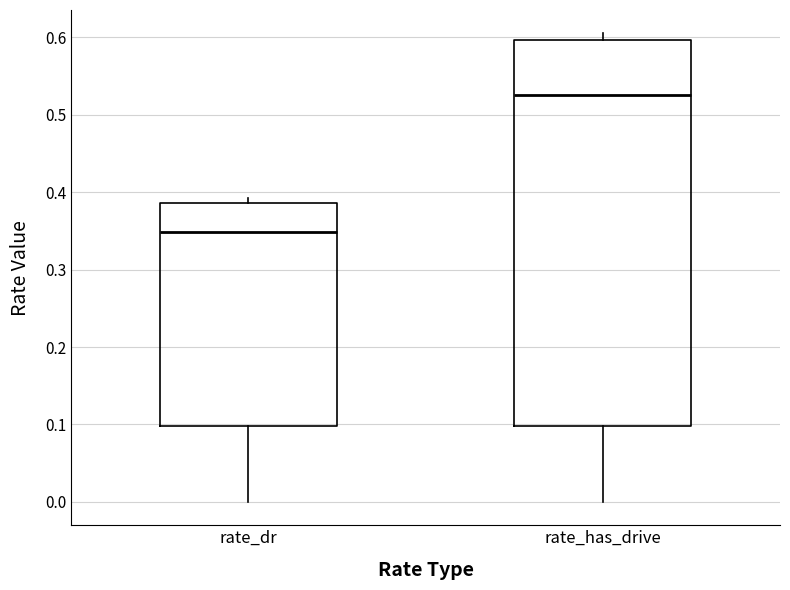

Reading left to right, transcribe this box plot: for each box, give where its median line is, the range the box spans, and where its two whiskers end, as read against the y-axis. The values are not printed on the chart, so give them approximately, as read against the axis.

rate_dr: median 0.35, box 0.10 to 0.39, whiskers 0.00 to 0.39 (just above the box's upper edge)
rate_has_drive: median 0.53, box 0.10 to 0.60, whiskers 0.00 to 0.61